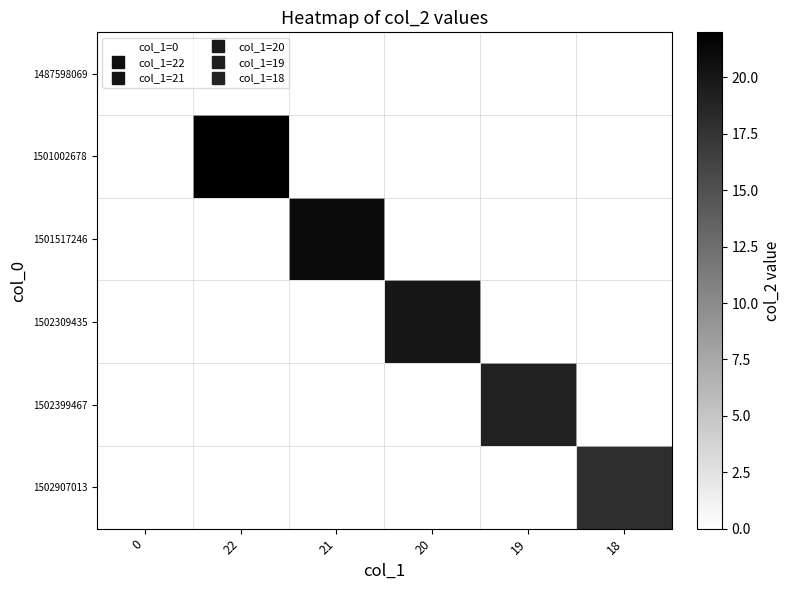

Reading left to right, transcribe all the data shown in this chart.

1487598069: 0=0	22=0	21=0	20=0	19=0	18=0
1501002678: 0=0	22=22	21=0	20=0	19=0	18=0
1501517246: 0=0	22=0	21=21	20=0	19=0	18=0
1502309435: 0=0	22=0	21=0	20=20	19=0	18=0
1502399467: 0=0	22=0	21=0	20=0	19=19	18=0
1502907013: 0=0	22=0	21=0	20=0	19=0	18=18